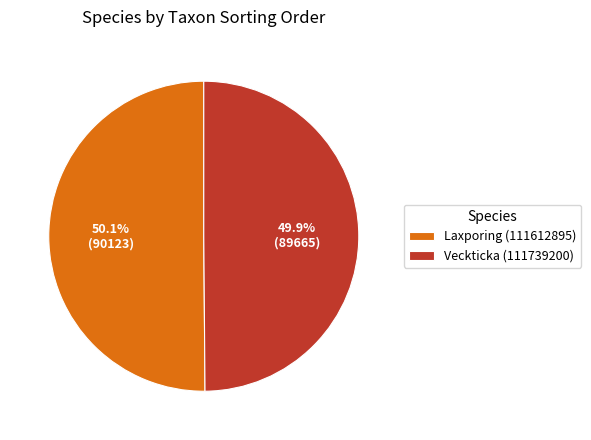

What percentage do Veckticka (111739200) and Laxporing (111612895) together represent?

100.0%